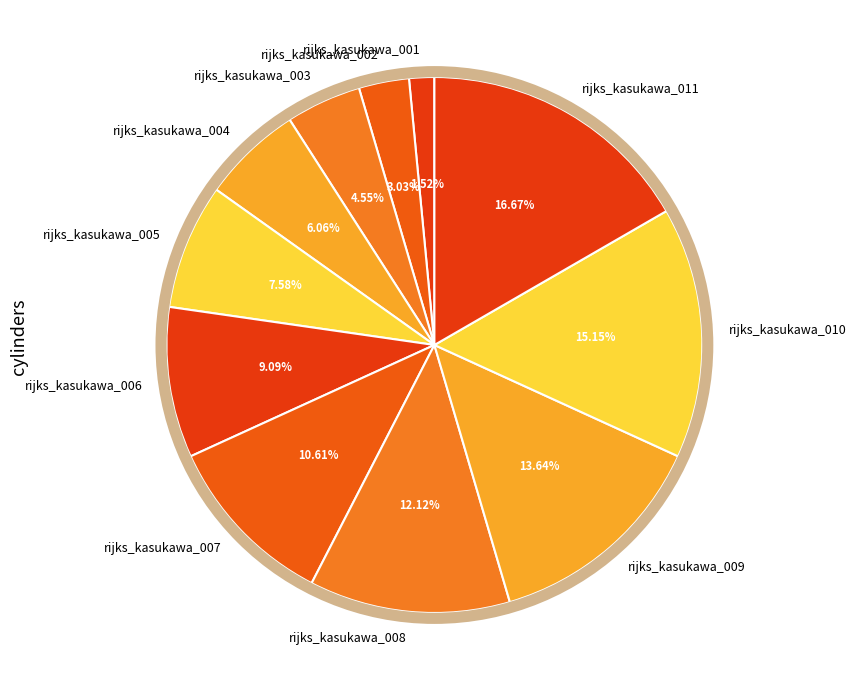

What percentage is the rijks_kasukawa_007 slice, to the nearest percent?

11%